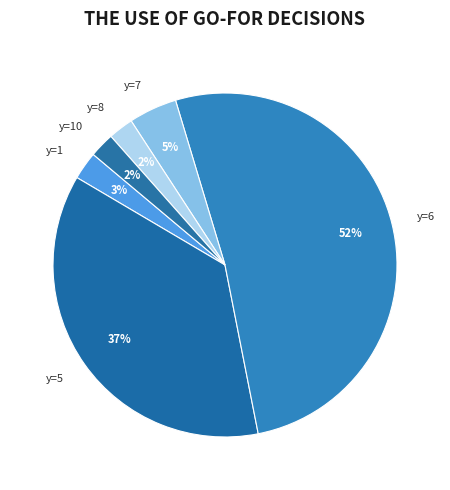

To the nearest percent, what is the average slice percentage?

17%